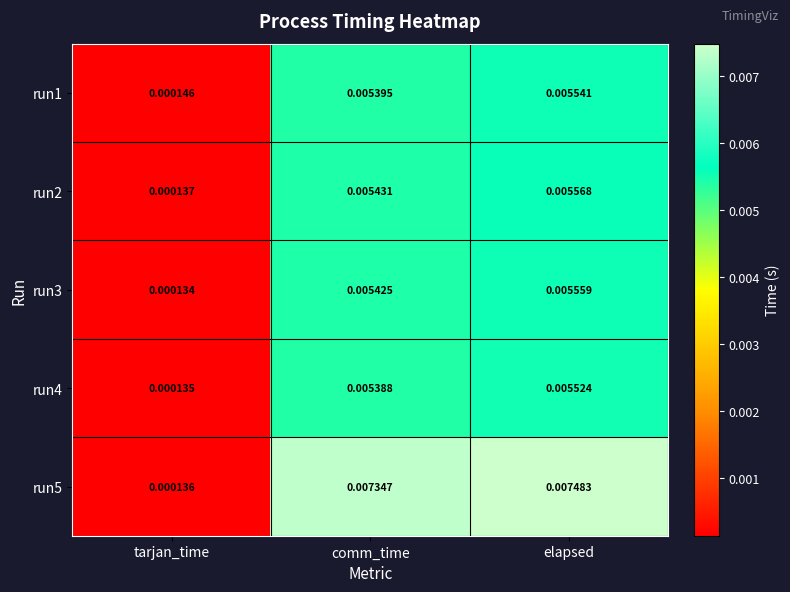

At which category does the chart reach its peak across all series?

elapsed